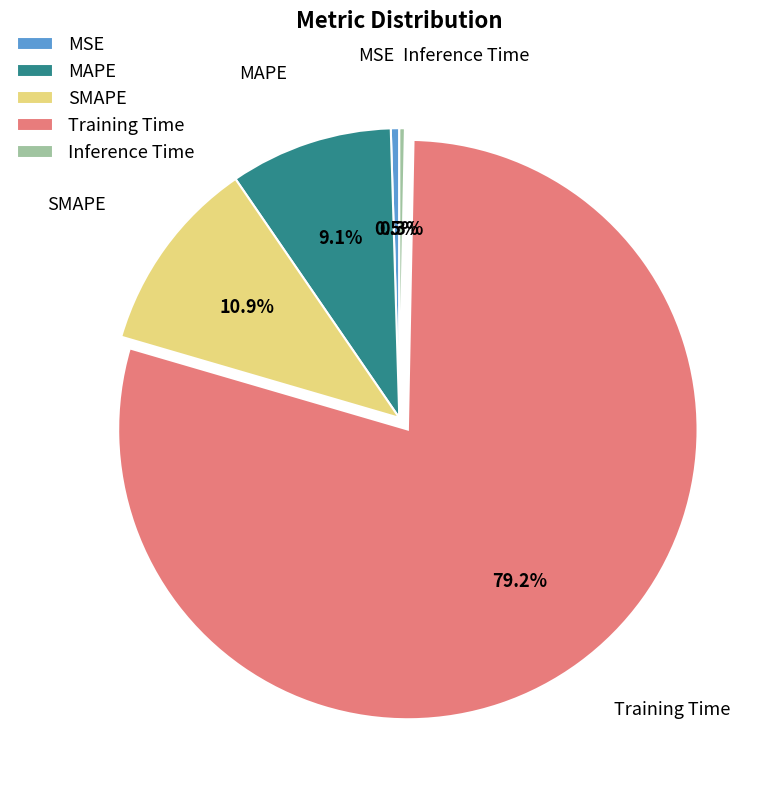

To the nearest percent, what percentage of the pie is Training Time?

79%